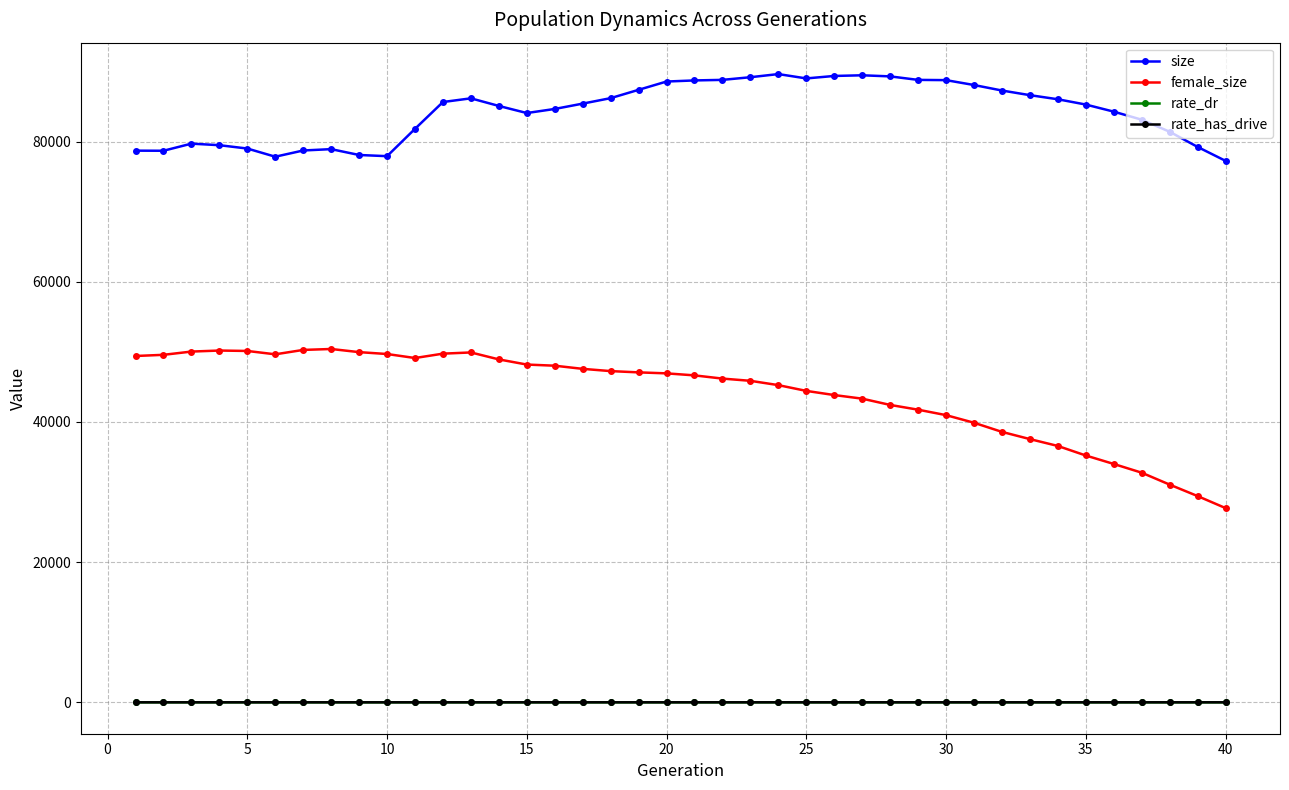

True or false: size and rate_dr intersect in this chart.

False